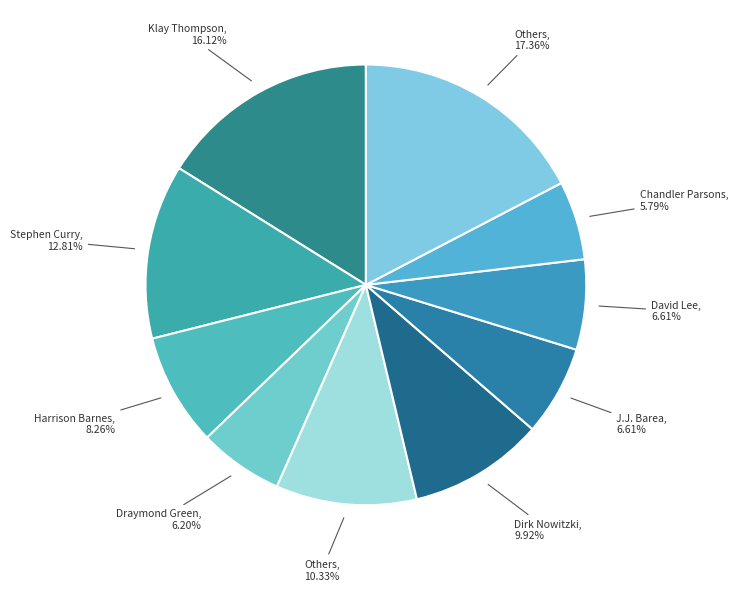

How many segments does this pie chart have?

10